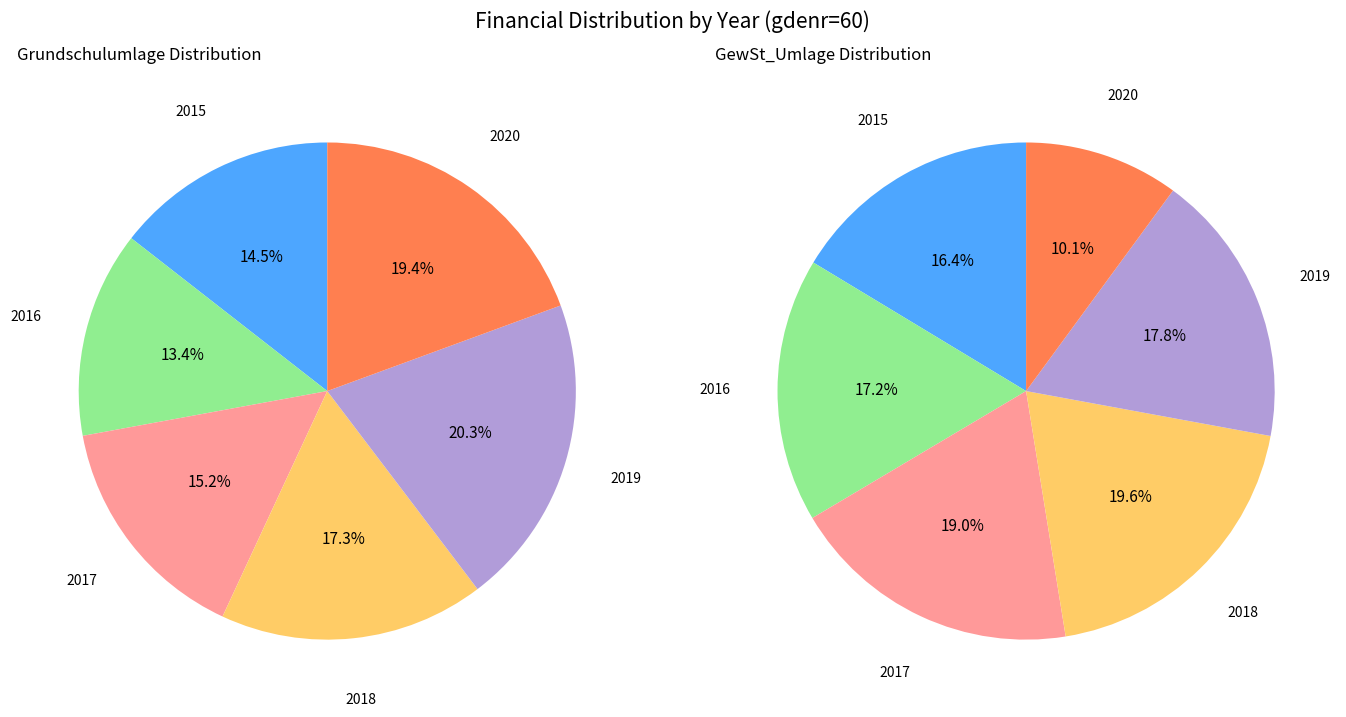

Which slice is the largest?

2019